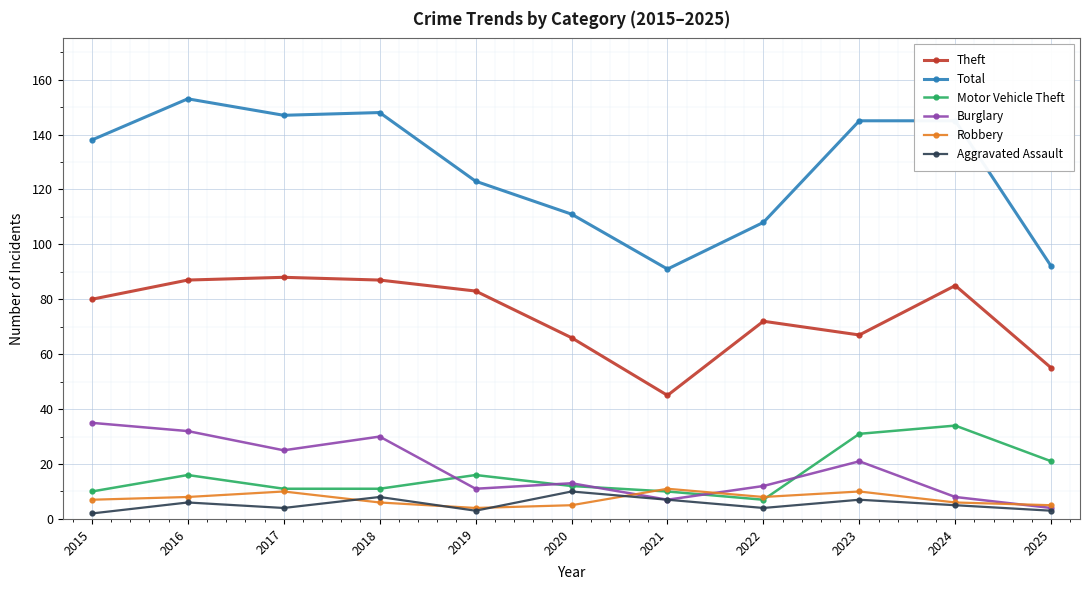

Reading right to left, transcribe all the data shown in this chart.

Theft: 55	85	67	72	45	66	83	87	88	87	80
Total: 92	145	145	108	91	111	123	148	147	153	138
Motor Vehicle Theft: 21	34	31	7	10	12	16	11	11	16	10
Burglary: 4	8	21	12	7	13	11	30	25	32	35
Robbery: 5	6	10	8	11	5	4	6	10	8	7
Aggravated Assault: 3	5	7	4	7	10	3	8	4	6	2